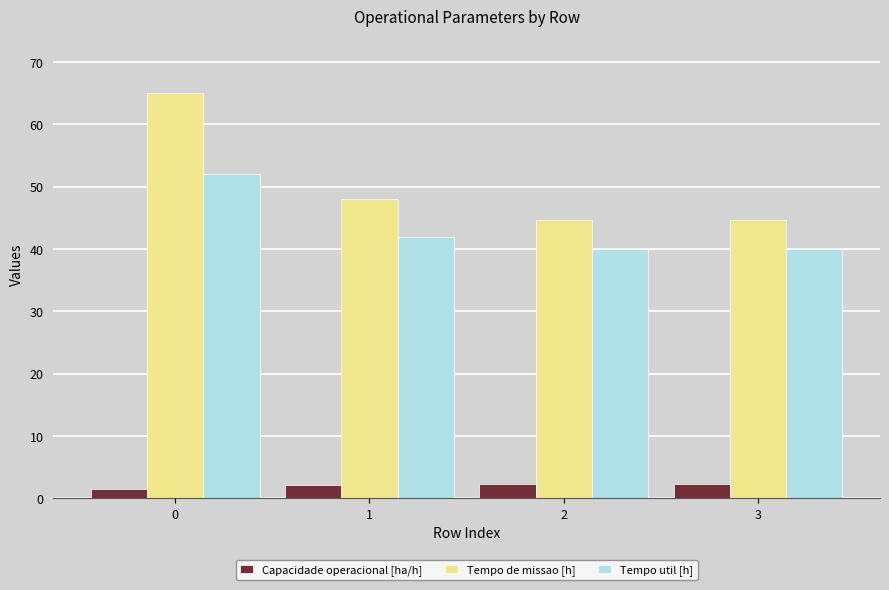

How many data points in Tempo de missao [h] are above 48?

2